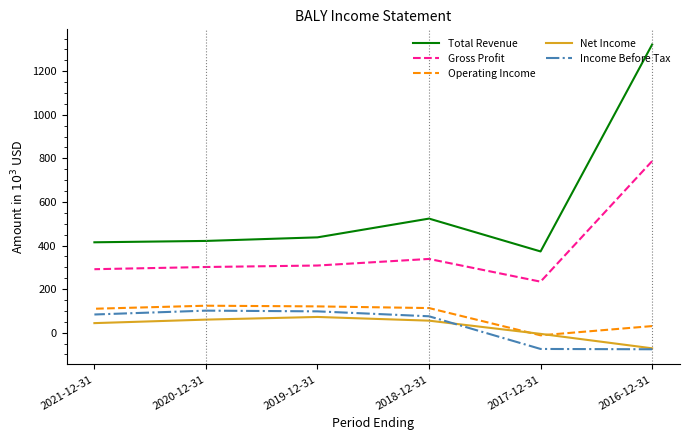

What is the maximum value for Gross Profit?

787.4